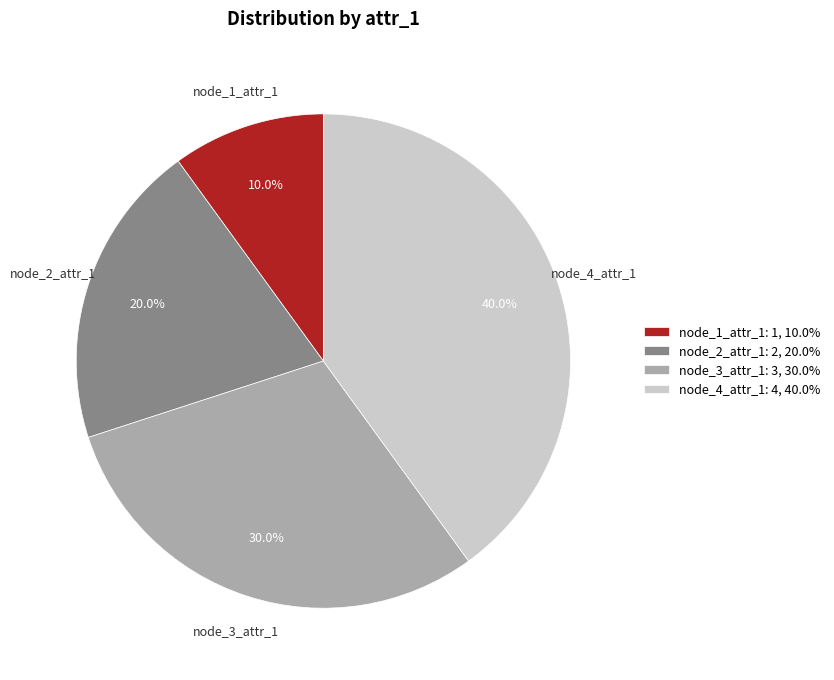

To the nearest percent, what percentage of the pie is node_4_attr_1?

40%